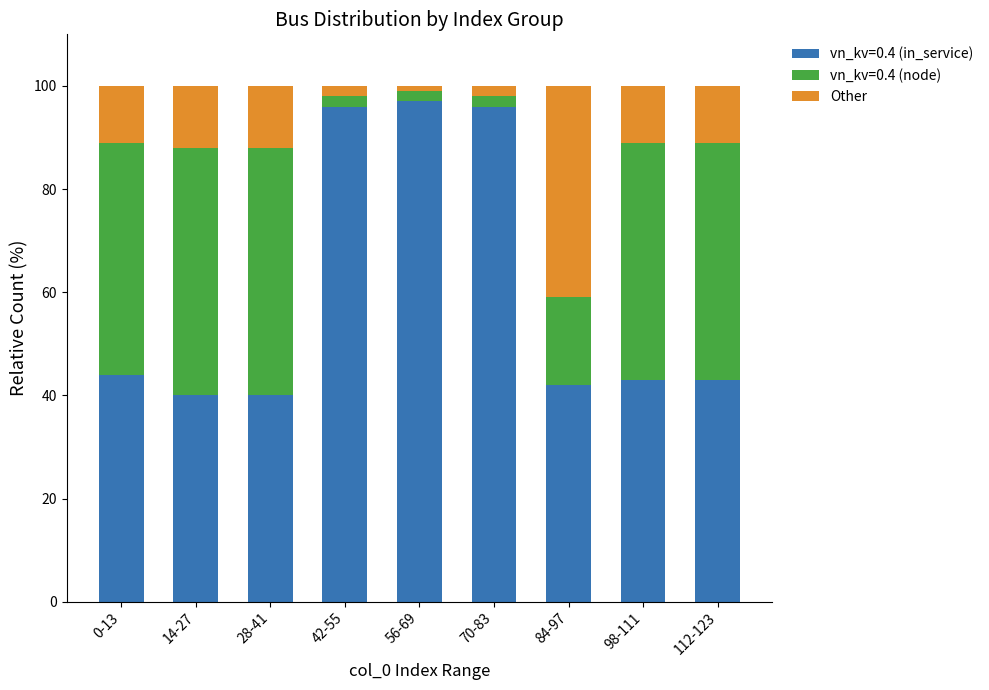

The value of vn_kv=0.4 (in_service) at 98-111 is 64. True or false?

False